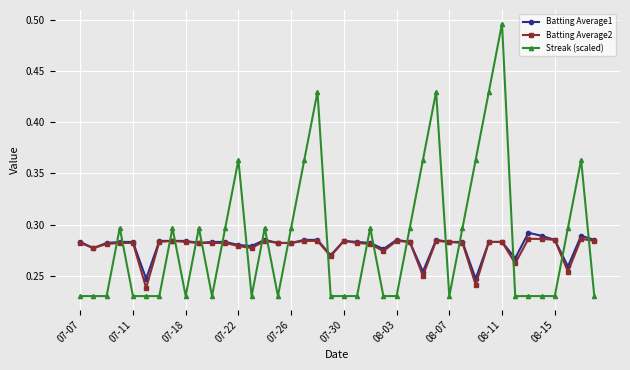

At how many categories does at least one series exceed 0?

40